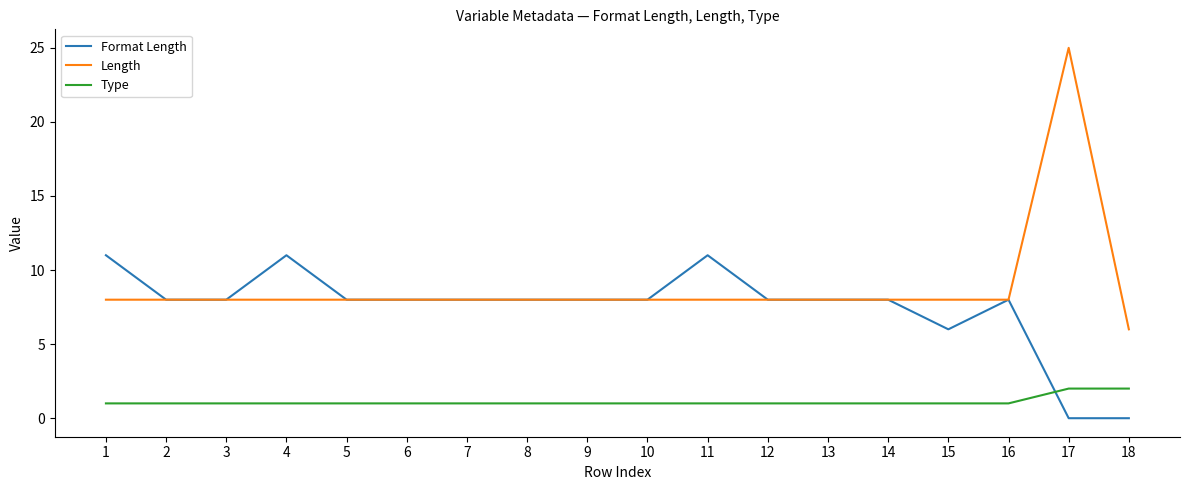

What is the greatest value displayed?

25